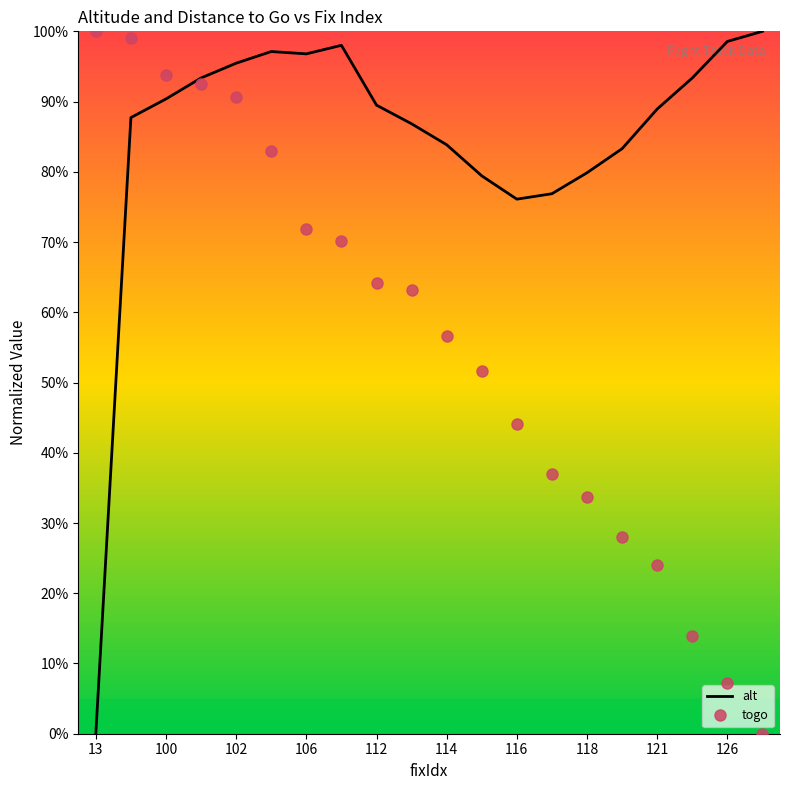

What is the value of the alt point at the 11th from the left?

0.8